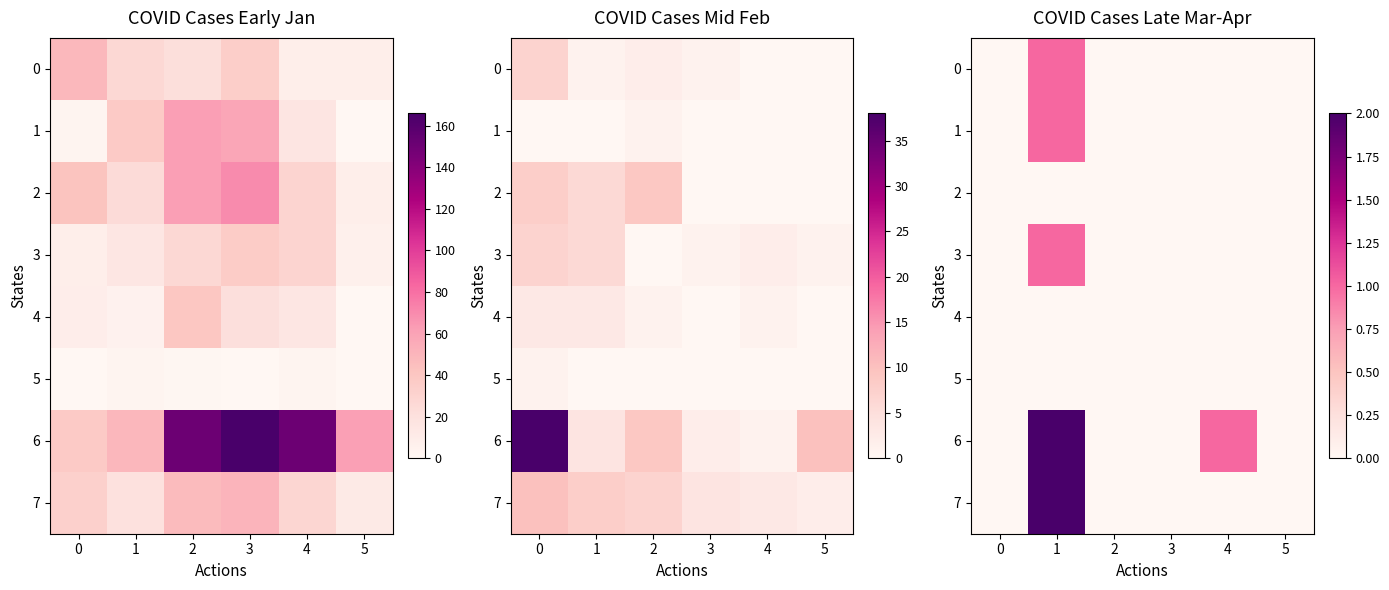

Is it true that 3 equals 0 at 2?

True